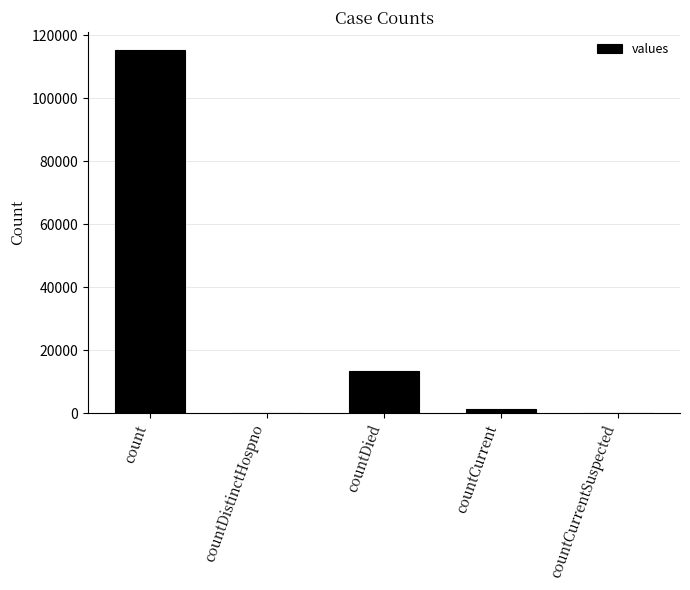

What is the greatest value displayed?

115379